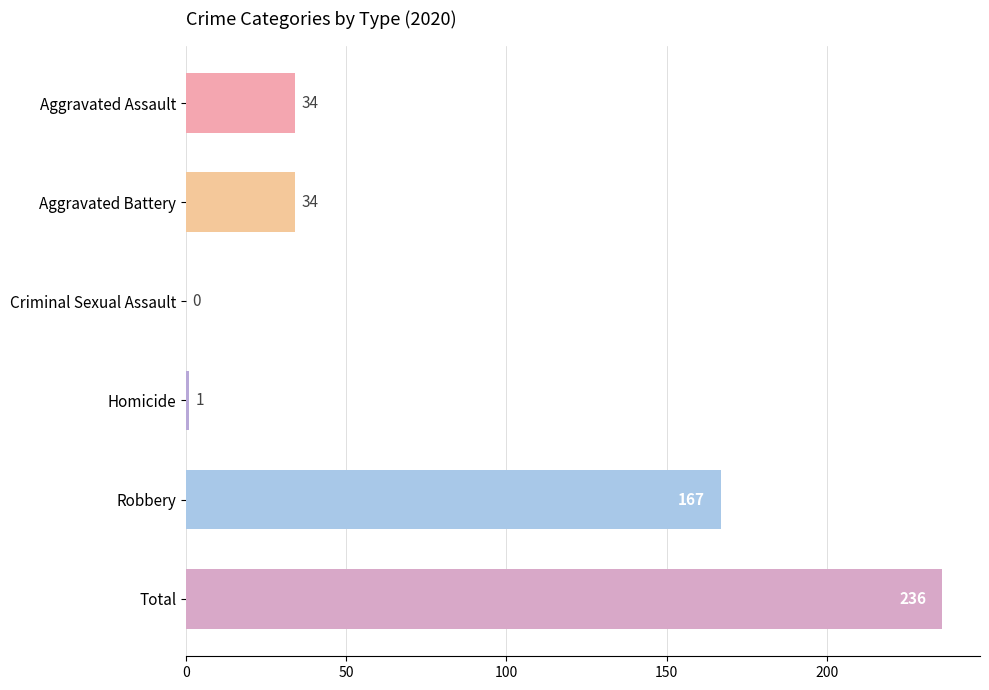

True or false: the data shows 34 at Aggravated Assault.

True